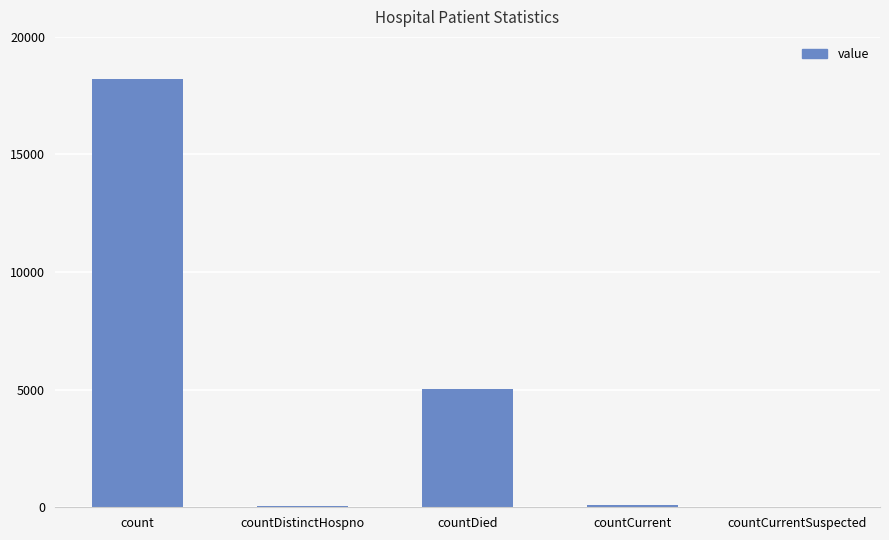

What is the sum of all values?

23357